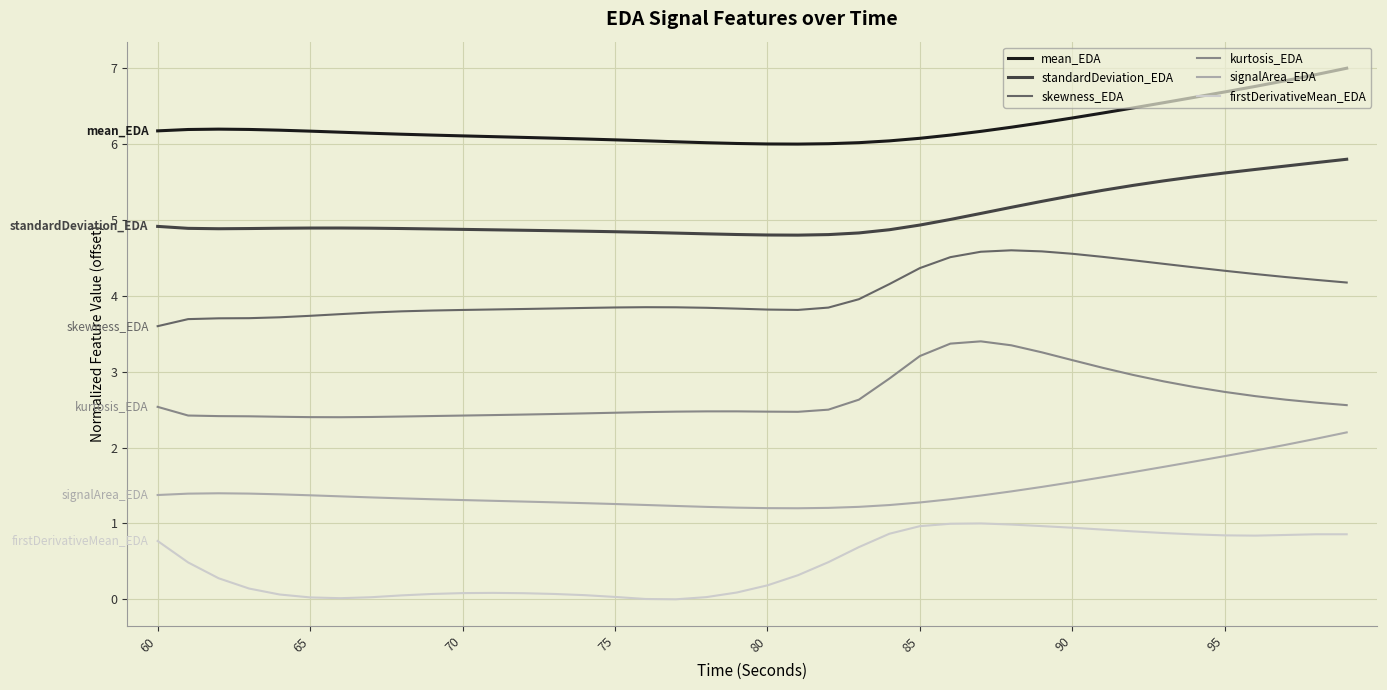

What is the difference between the second highest and second lowest values in the standardDeviation_EDA series?

1.0